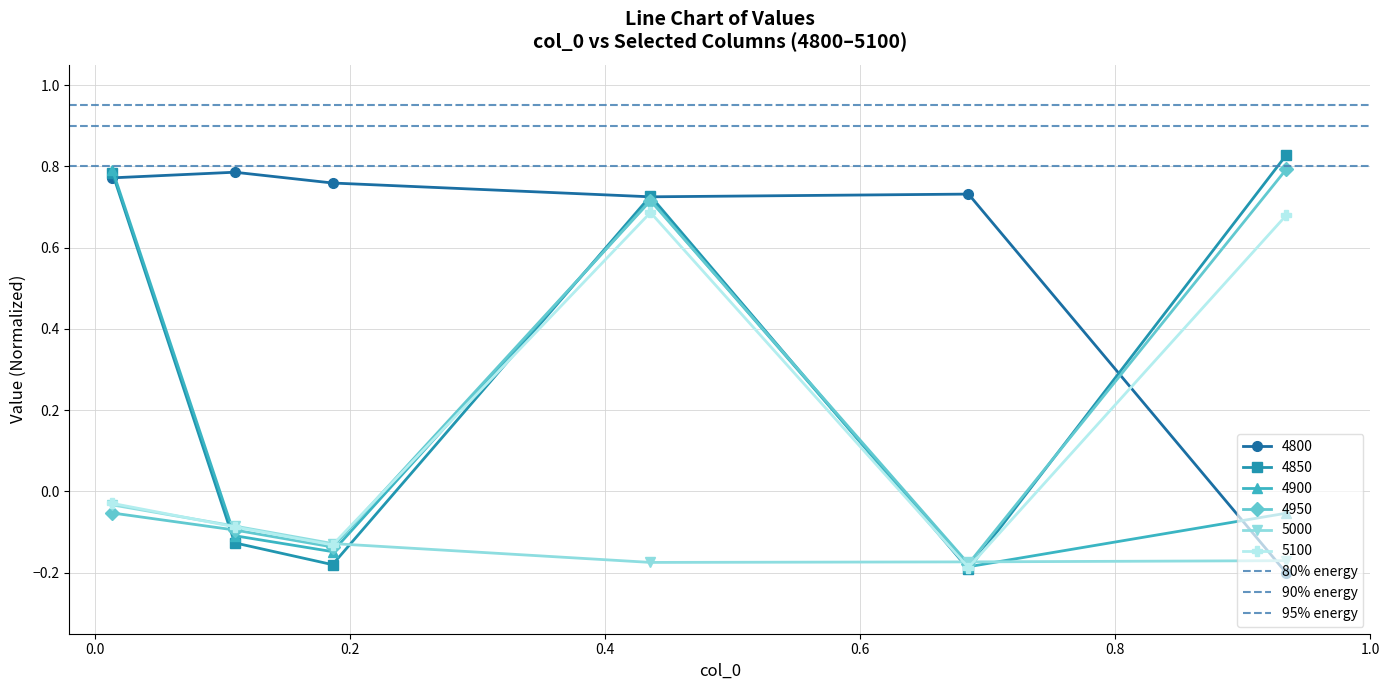

Count the 4800 values in the range 0 to 1.

5